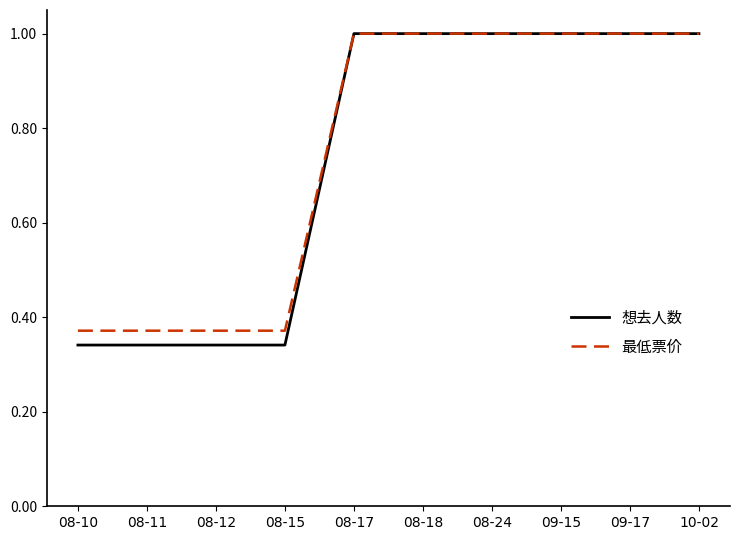

The value of 想去人数 at 08-24 is 0.3. True or false?

False